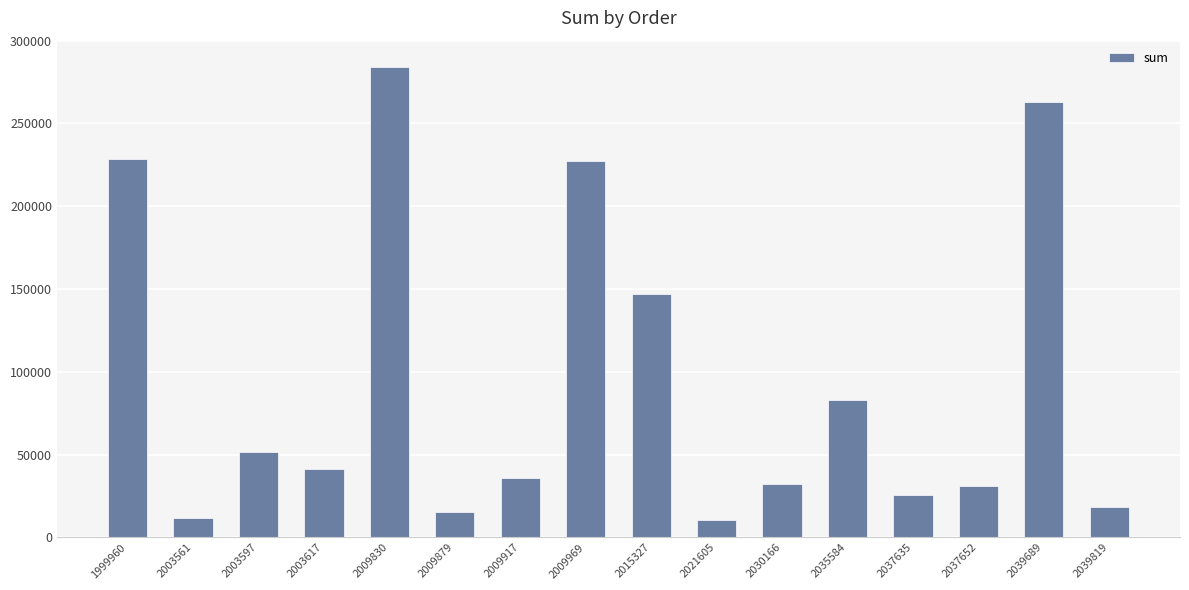

Between 2003617 and 2015327, which is larger?

2015327